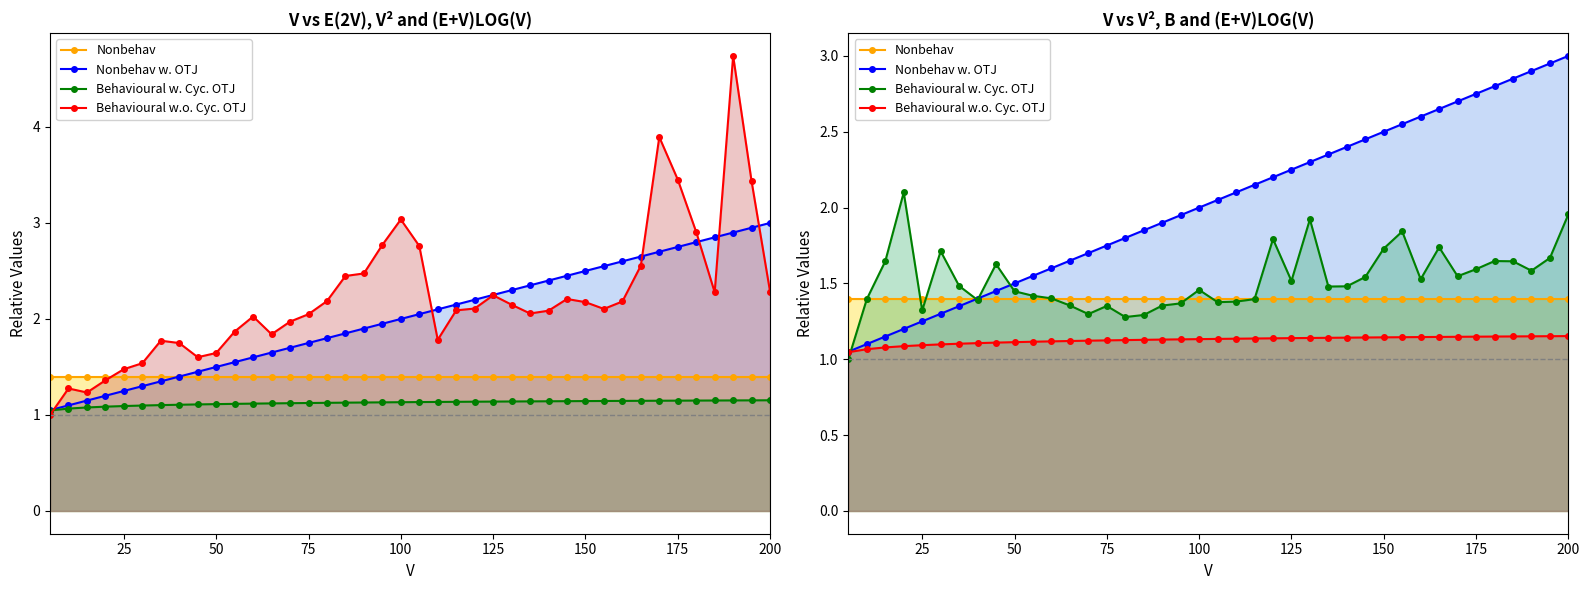

At how many categories does at least one series exceed 2?

21